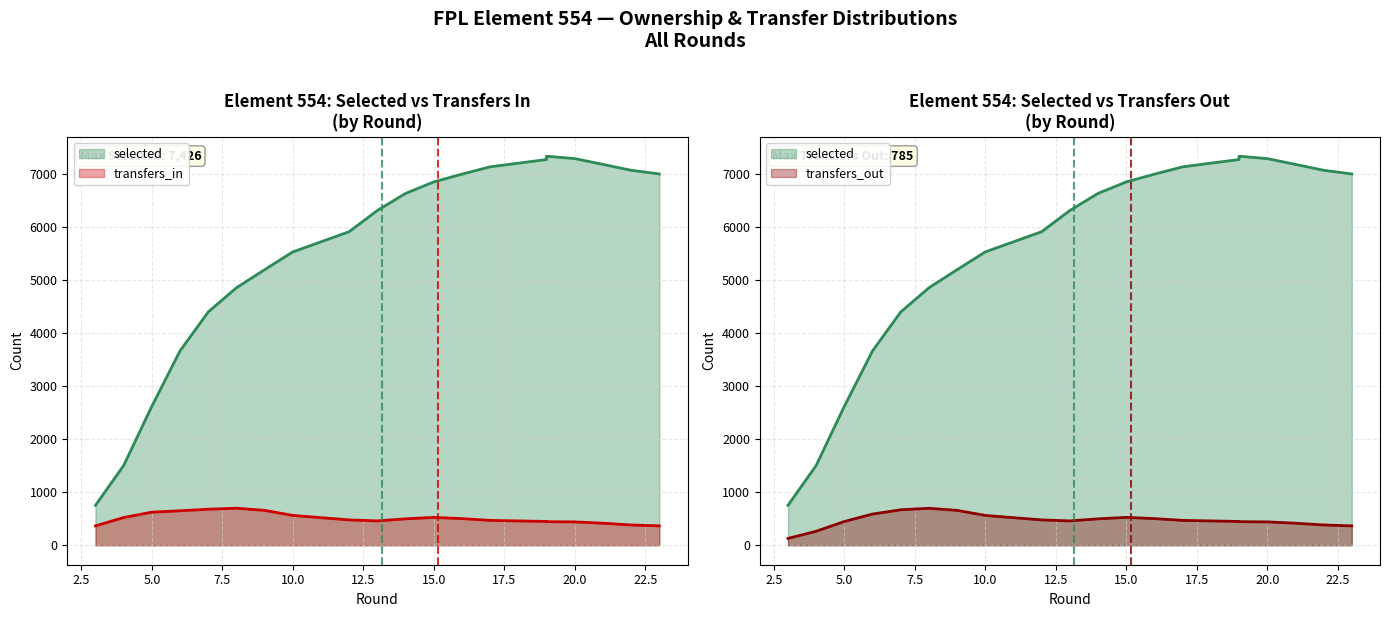

How many data points does each series have?

20